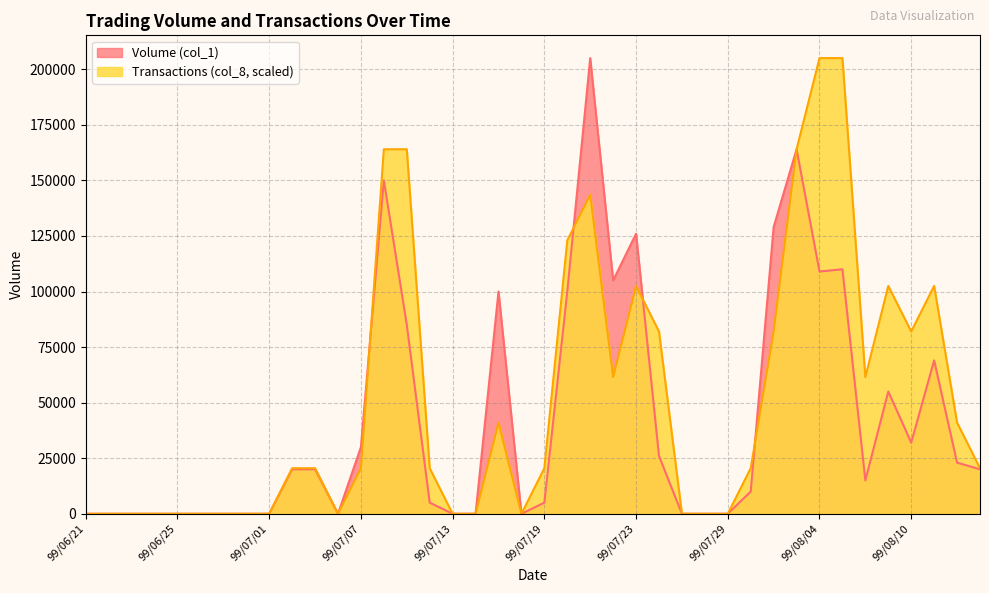

At which category is the sum across all series the highest?

99/07/21